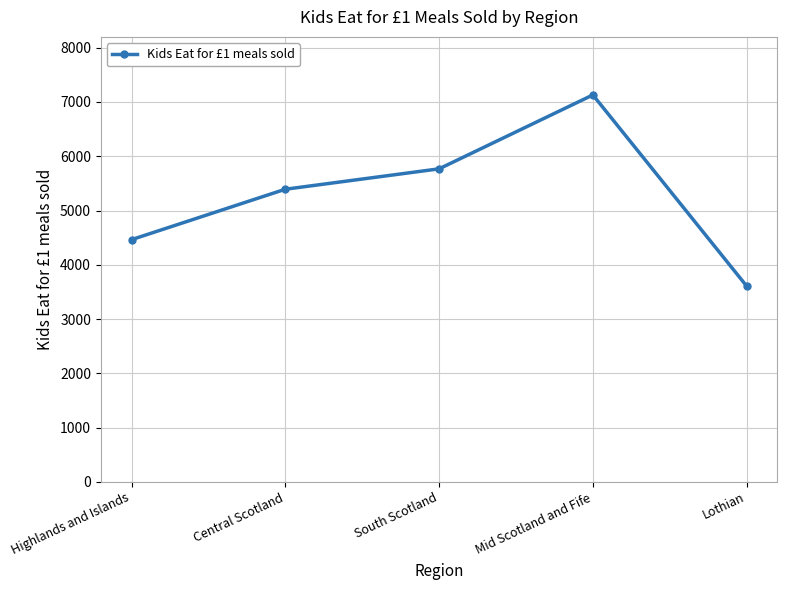

What is the difference between the values at South Scotland and Central Scotland?

376